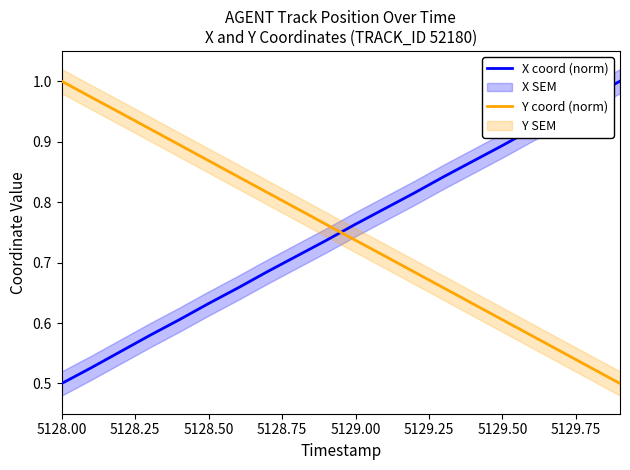

True or false: Y coord (norm) has more than 2 points higher than both neighbors.

False